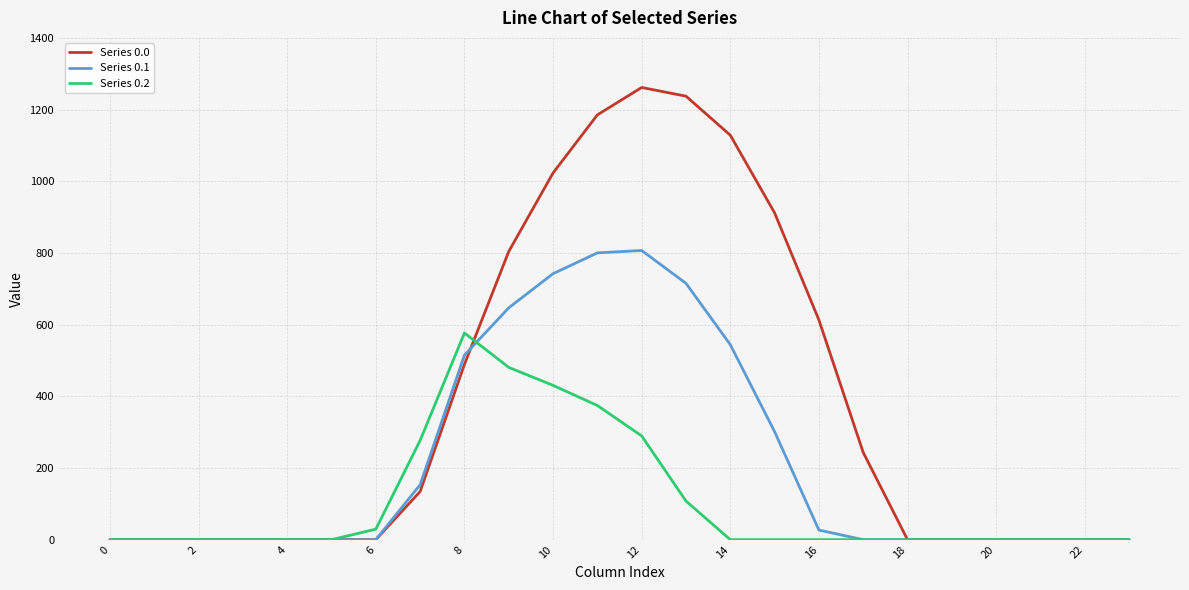

Which series has the largest total across all categories?

Series 0.0